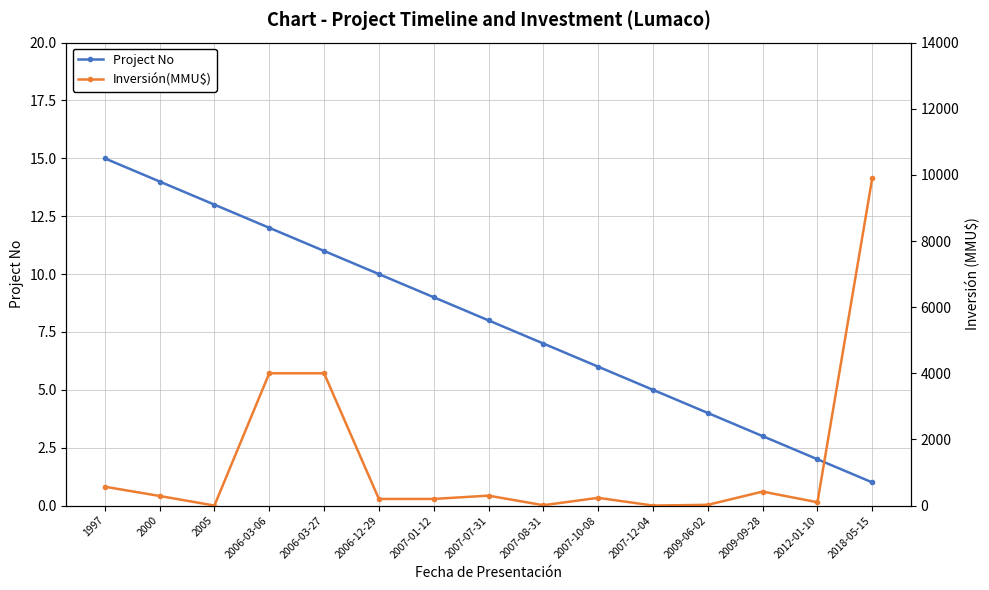

List the series in order of their overall mean, lowest first.

Project No, Inversión(MMU$)